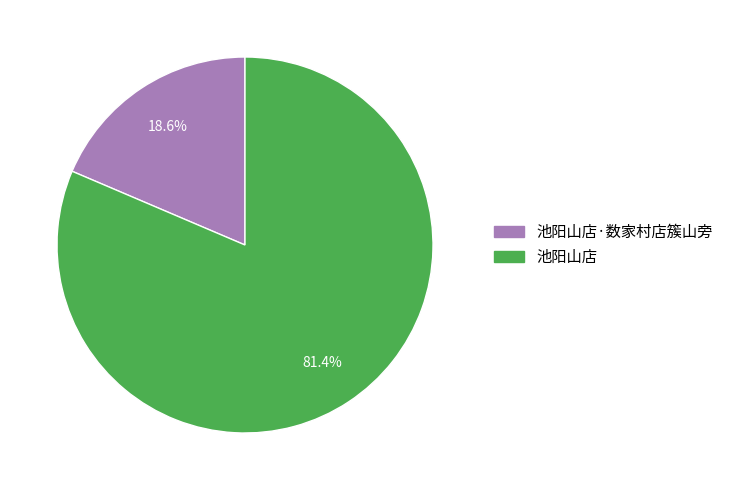

Does any single category account for the majority?

Yes